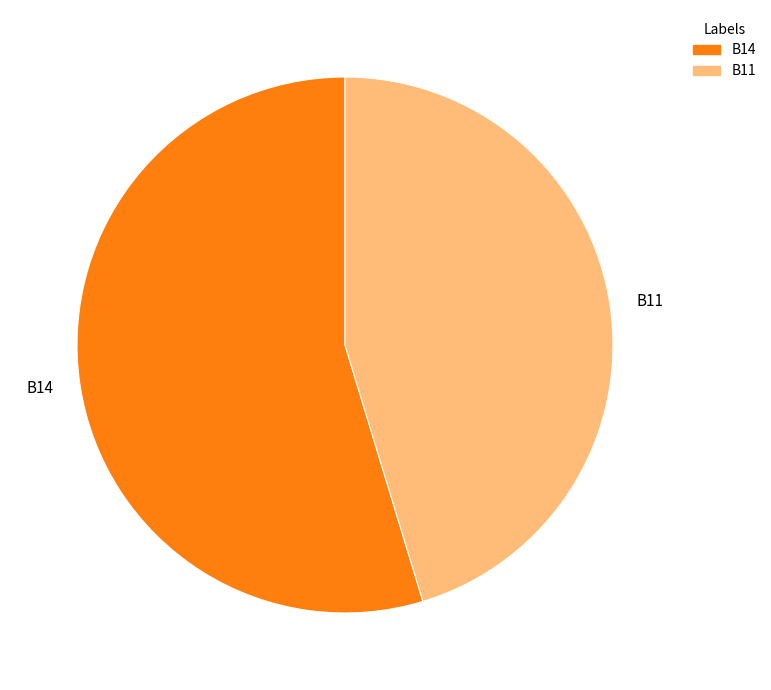

Which category accounts for the majority?

B14